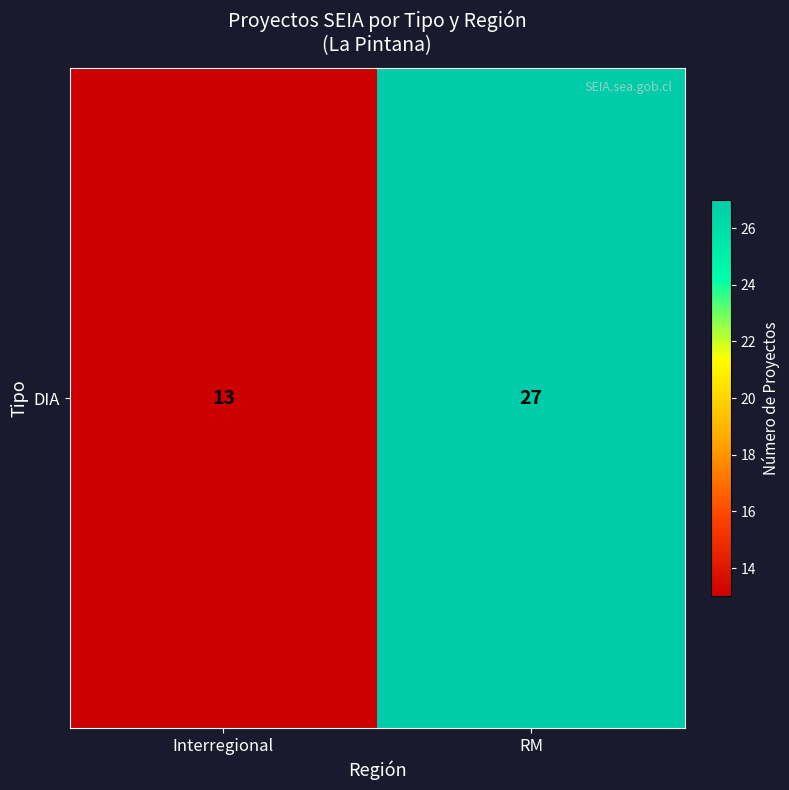

What is the change in value from Interregional to RM?

+14